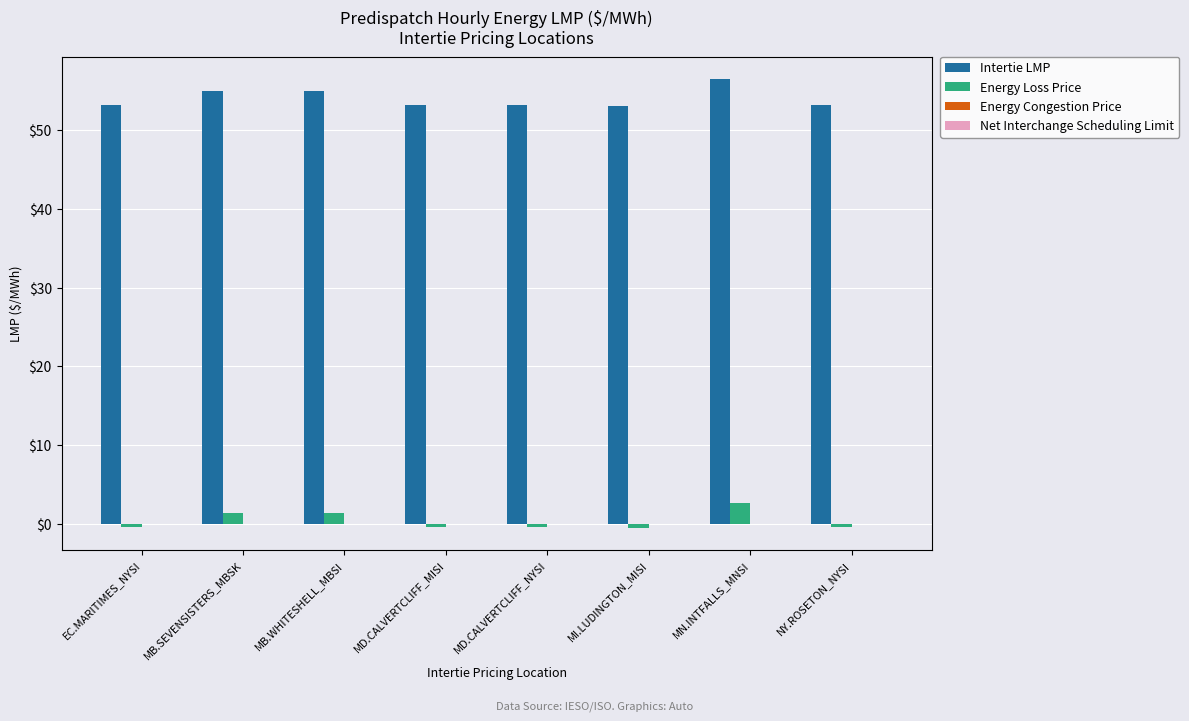

Are the bars horizontal?

No